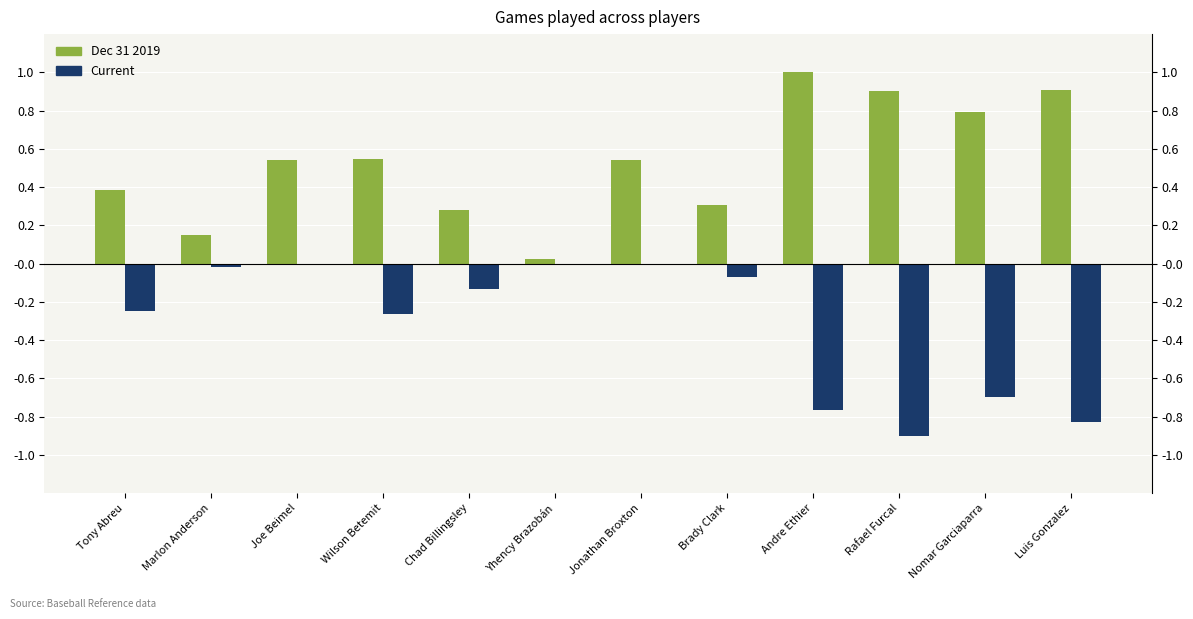

Which series has the widest spread of values?

Dec 31 2019